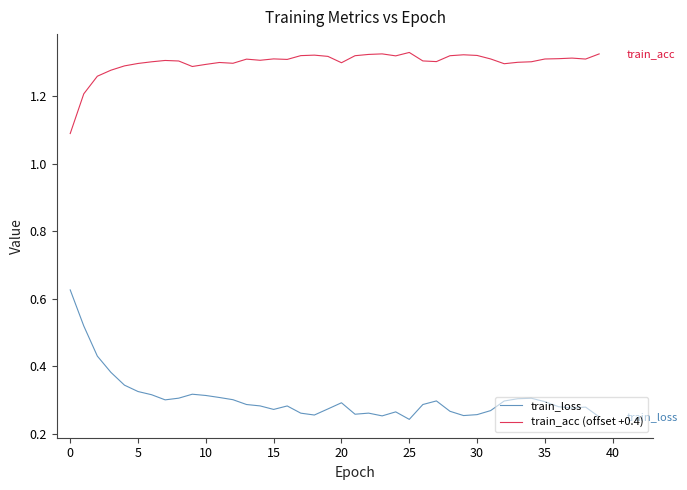

Which series has the widest spread of values?

train_loss